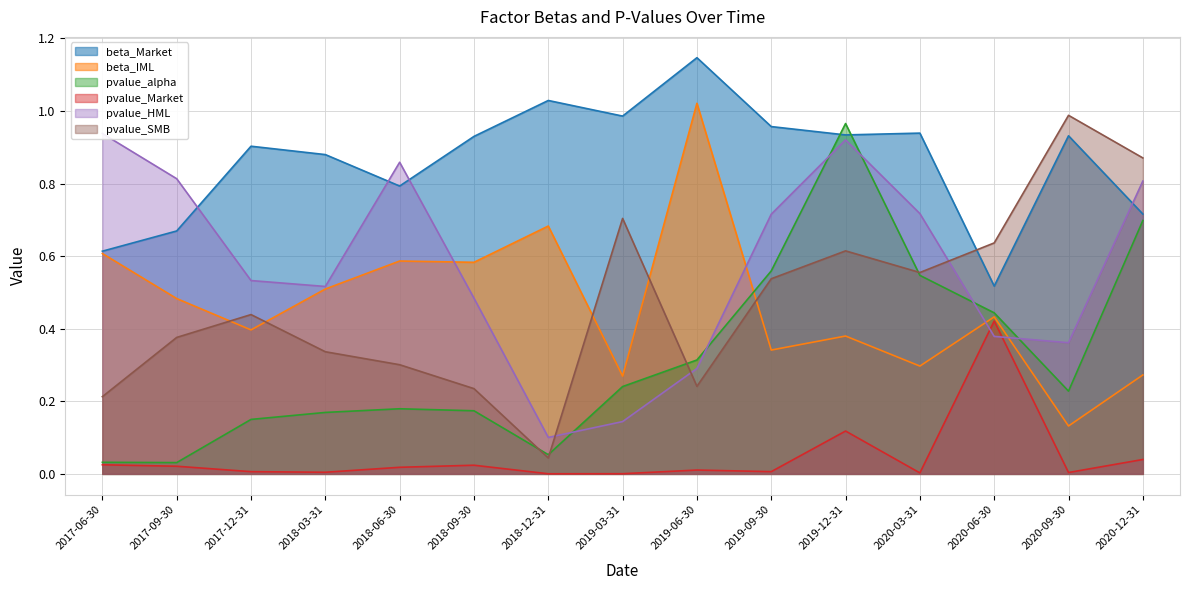

How many categories are shown in the chart?

15